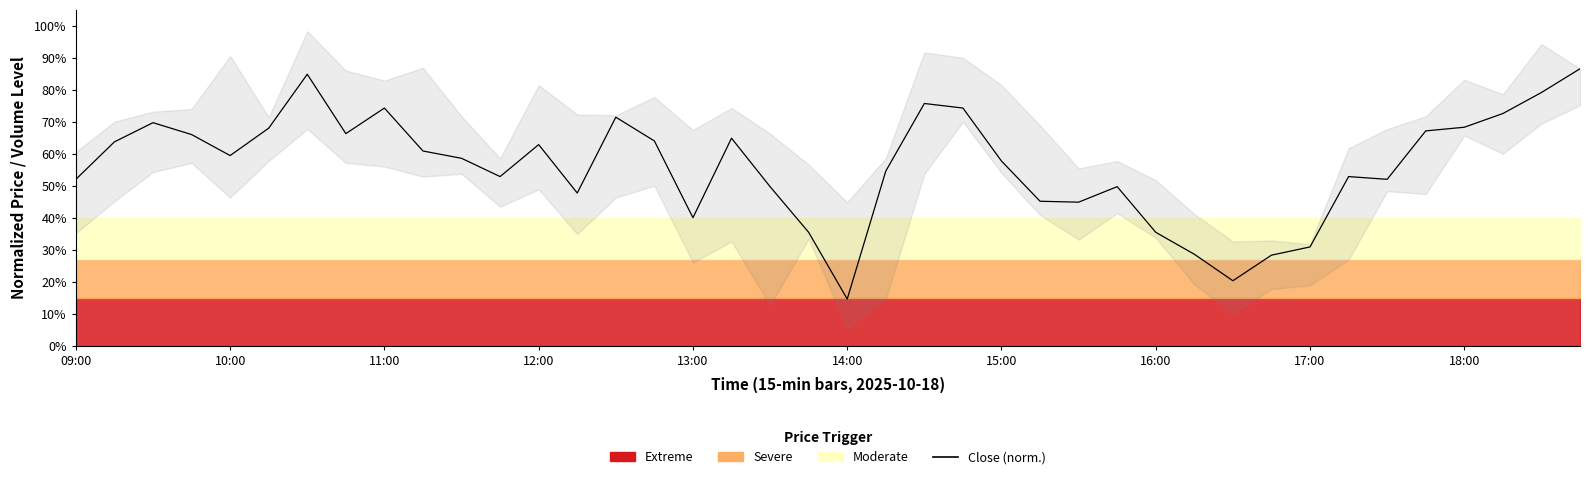

What value does the data have at 15?

0.6